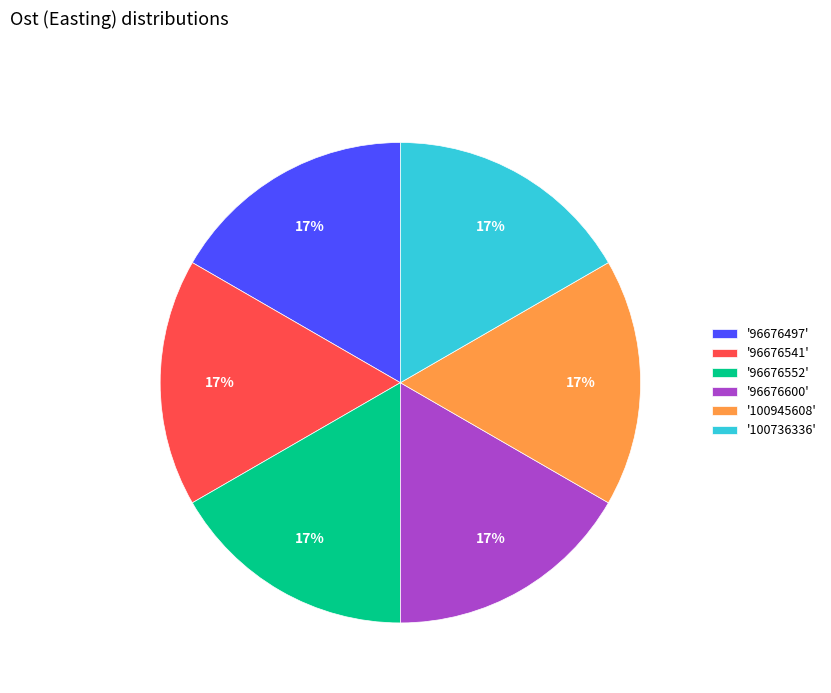

Approximately how many times larger is the value at '96676600' compared to '100945608'?

1.0